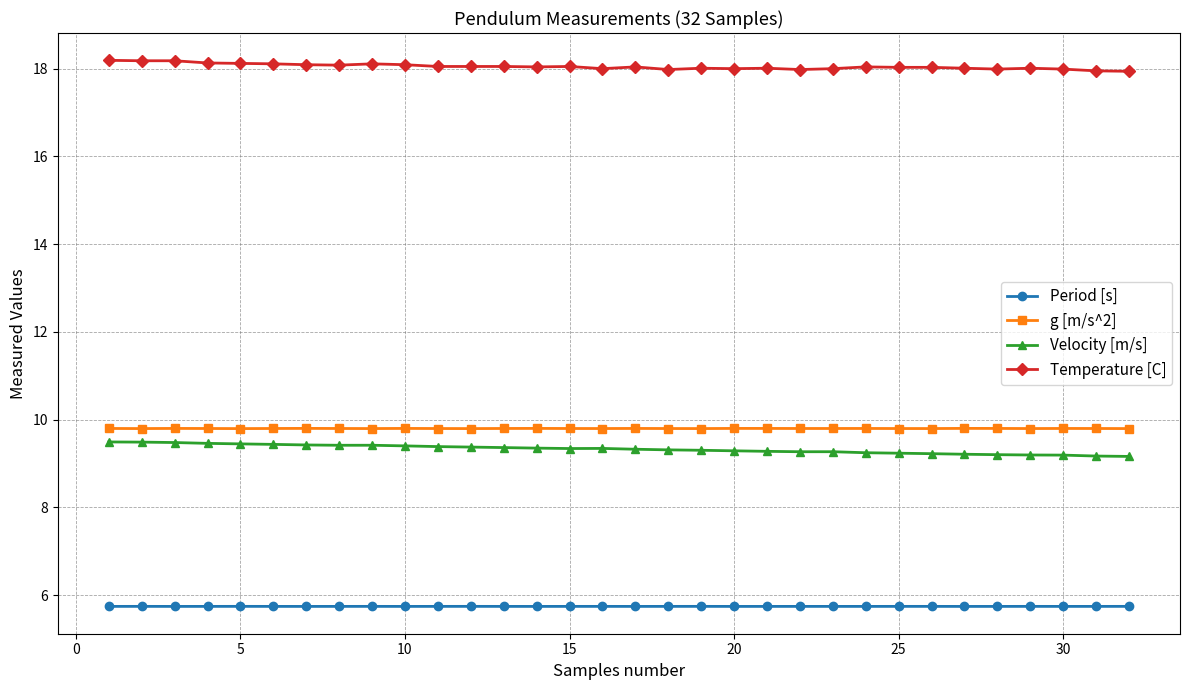

What is the value of the Period [s] point at the 28th from the left?

5.7